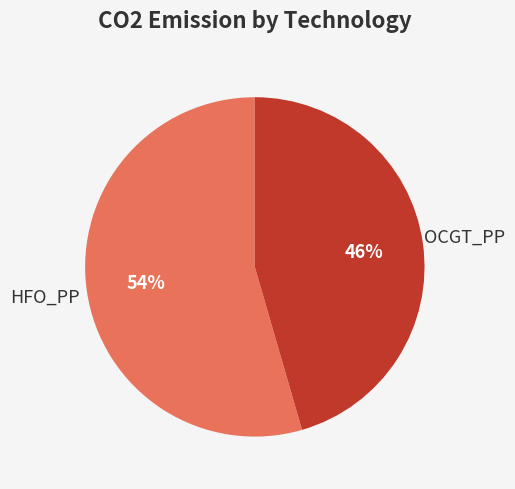

Does any single category account for the majority?

Yes